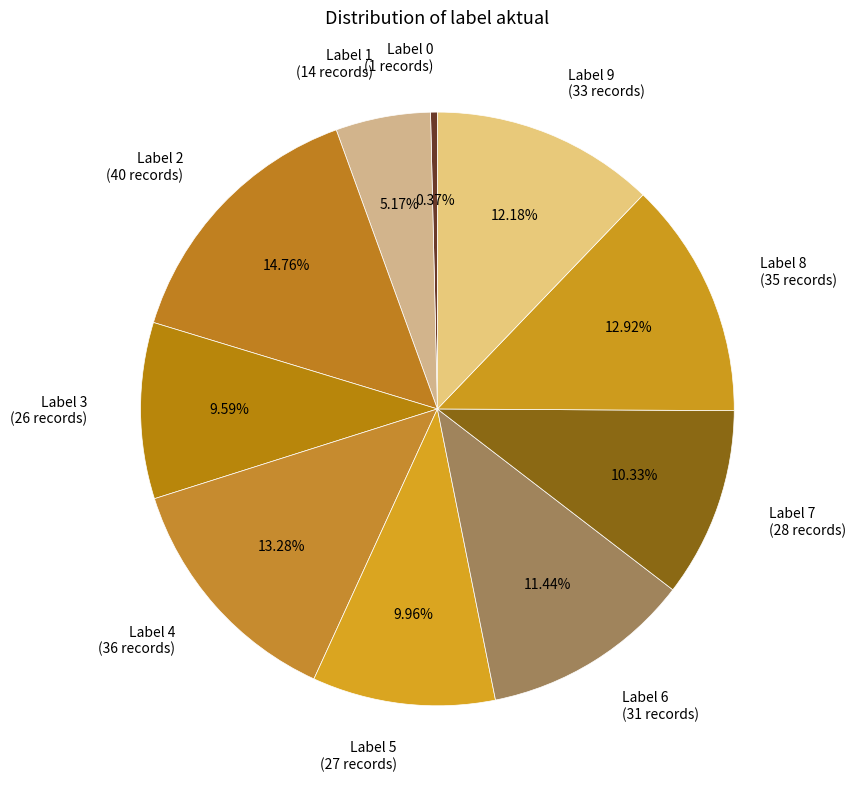

Is the sum of Label 8 (35 records) and Label 0 (1 records) greater than half?

No